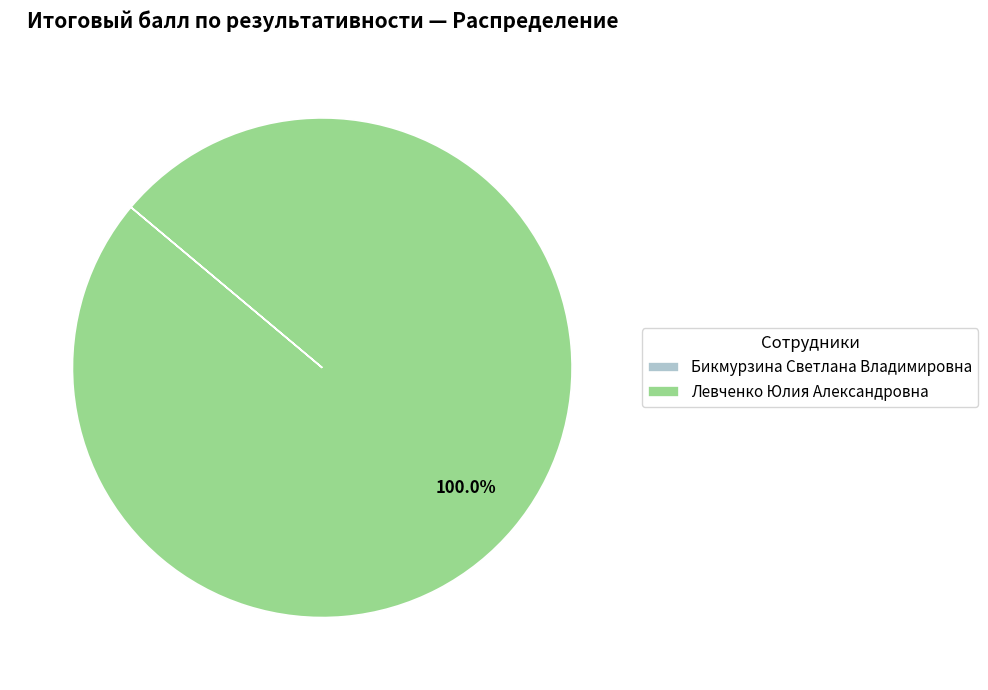

Is it true that Левченко Юлия Александровна is 100% of the pie?

True